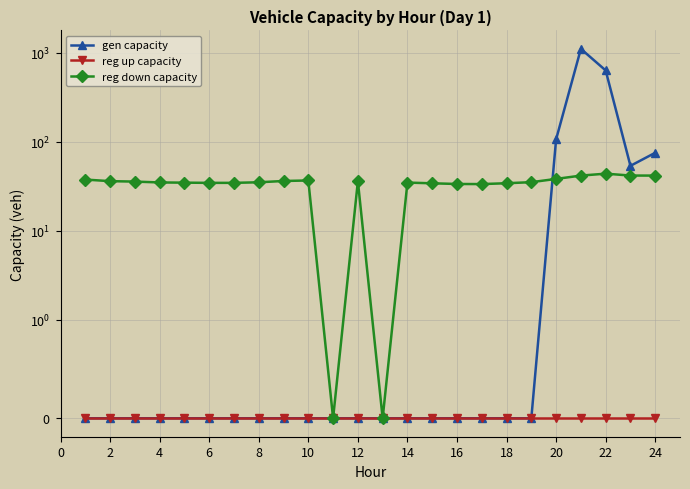

What is the label of the 10th point from the left?

10